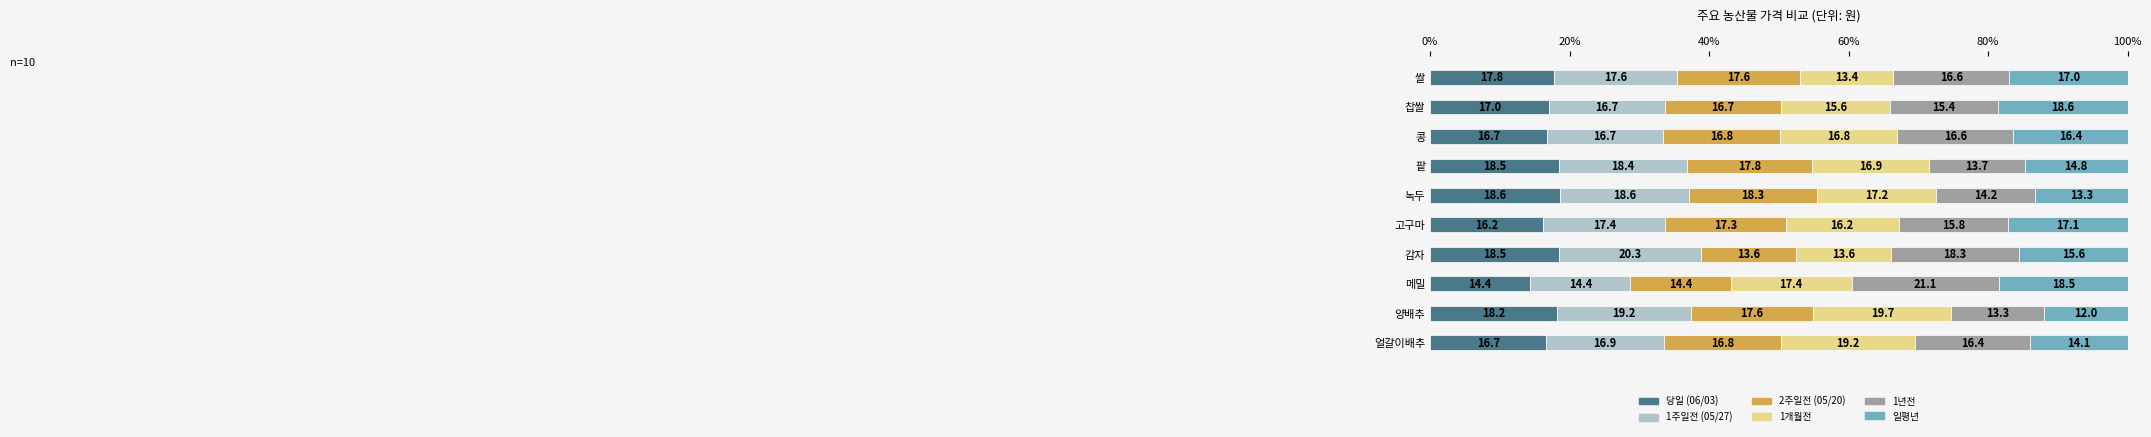

What is the total value across all series at 찹쌀?

100.0